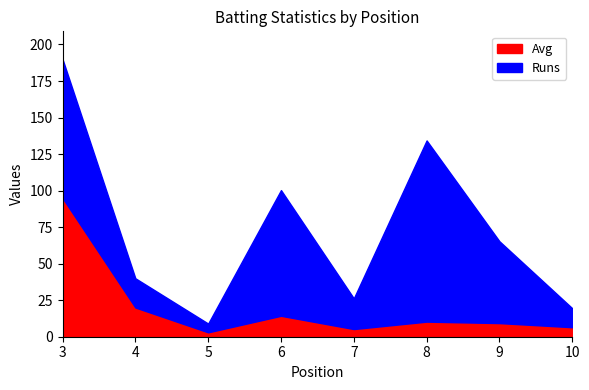

The value of Avg at 10 is 6.5. True or false?

True